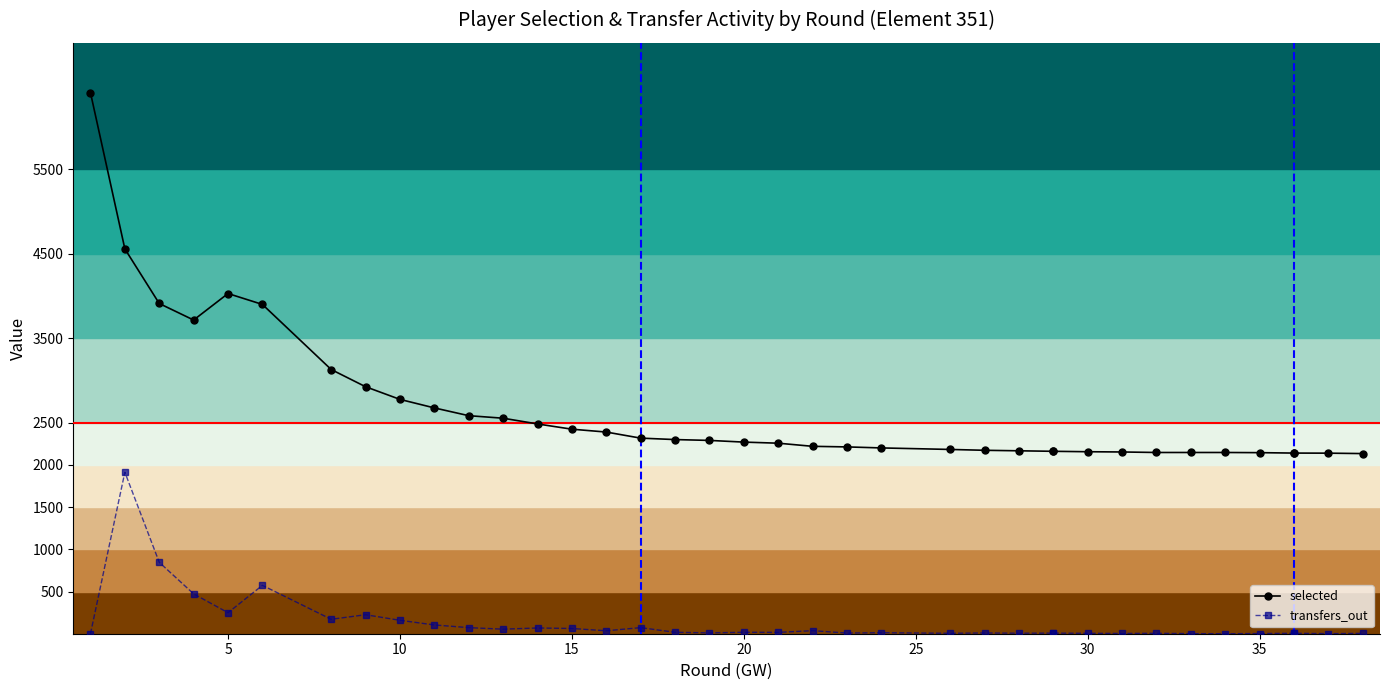

True or false: selected and transfers_balance cross at least once.

False